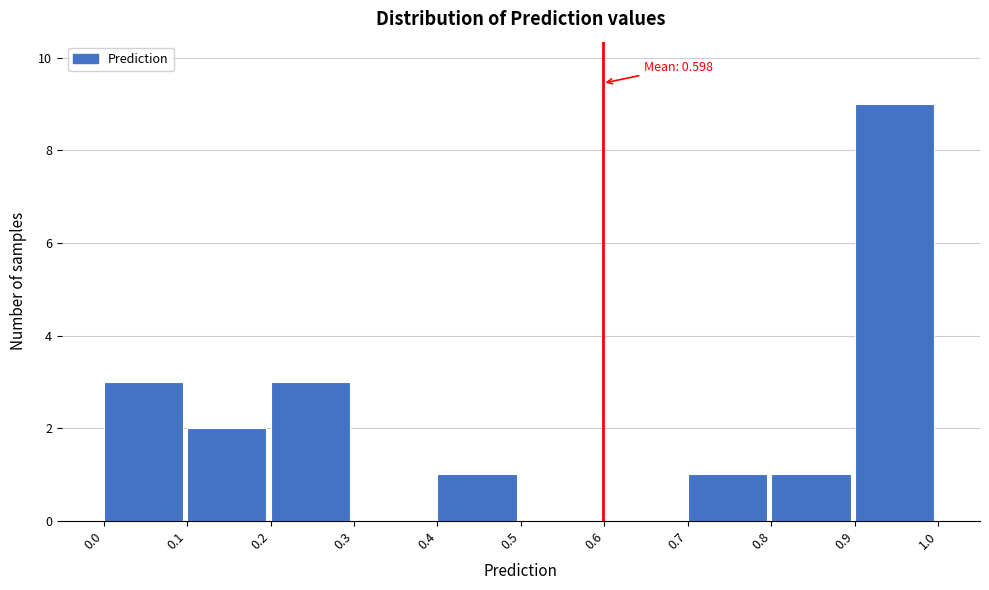

Which range on the x-axis has the tallest bar?

0.9 to 1.0